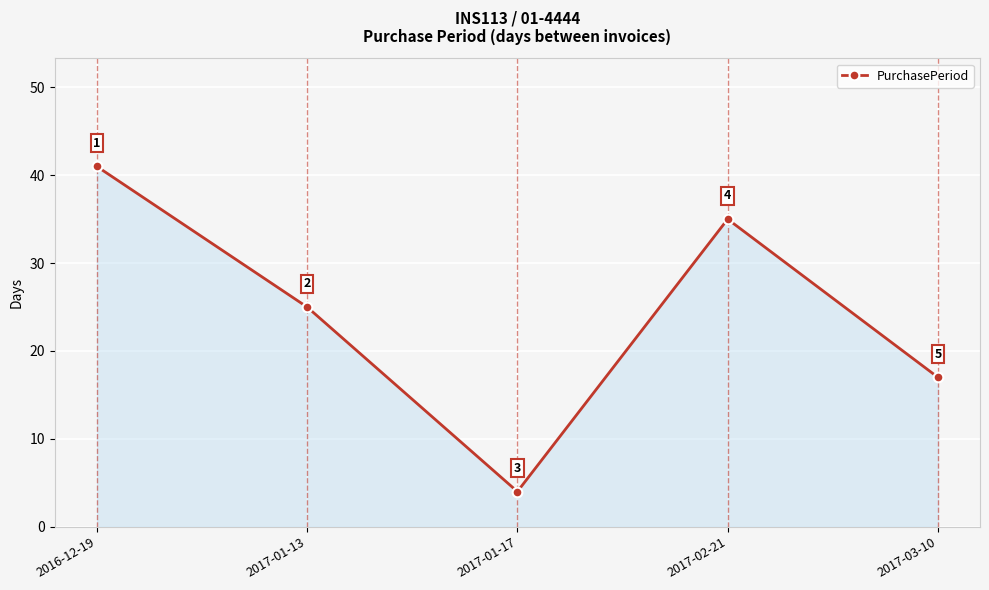

Where is the first local maximum?

2017-02-21